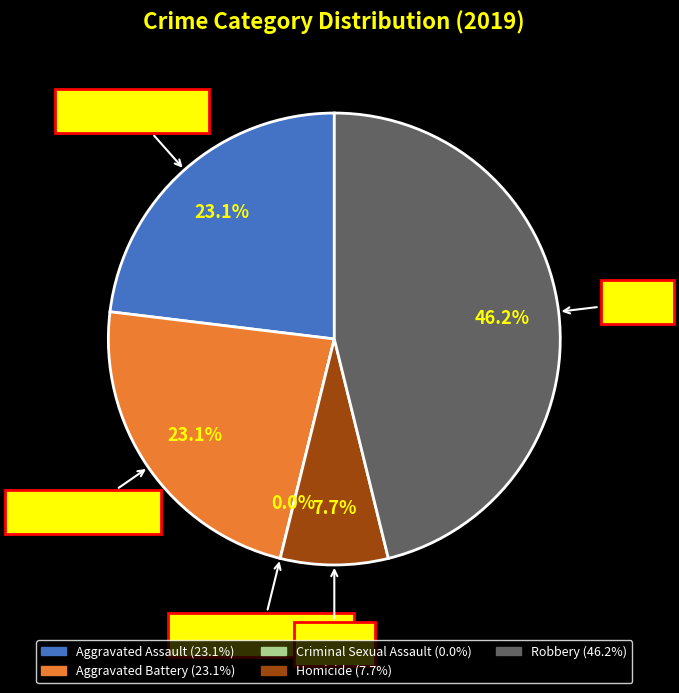

To the nearest percent, what is the combined percentage of Homicide and Aggravated Assault?

31%